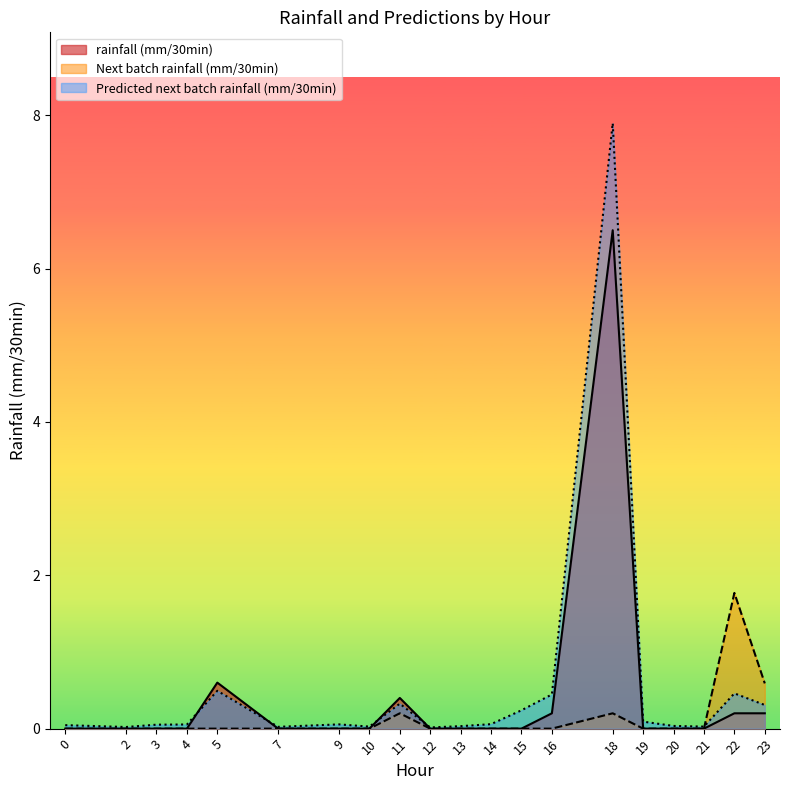

Does the chart have visible grid lines?

No